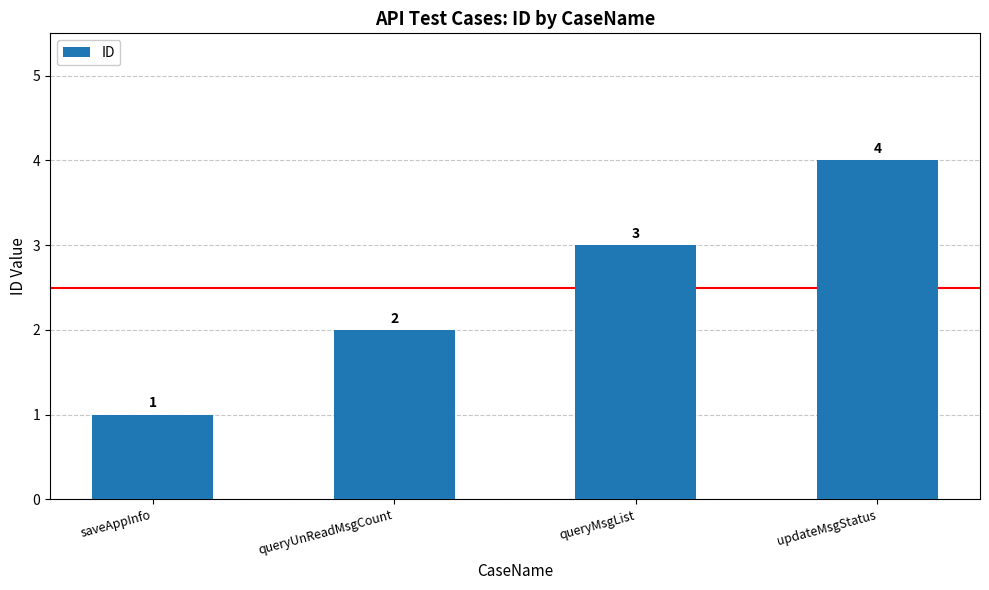

What is the change in value from queryUnReadMsgCount to queryMsgList?

+1